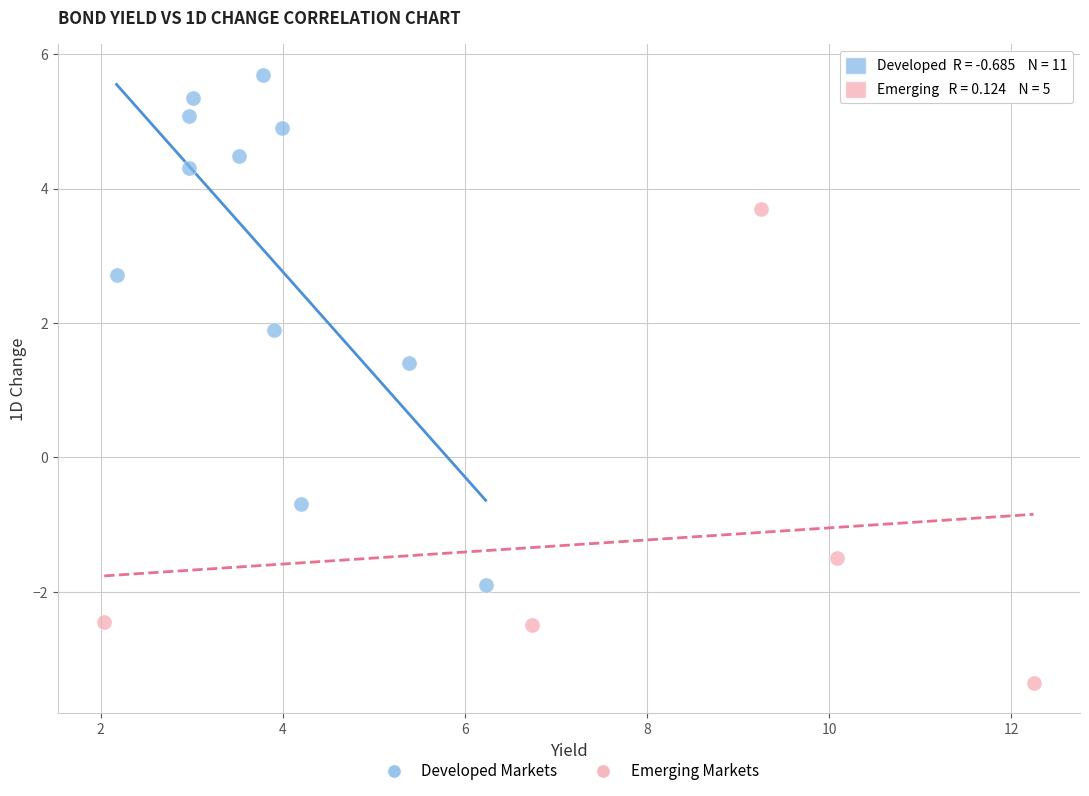

What are all the series names shown in the legend?

Developed Markets, Emerging Markets